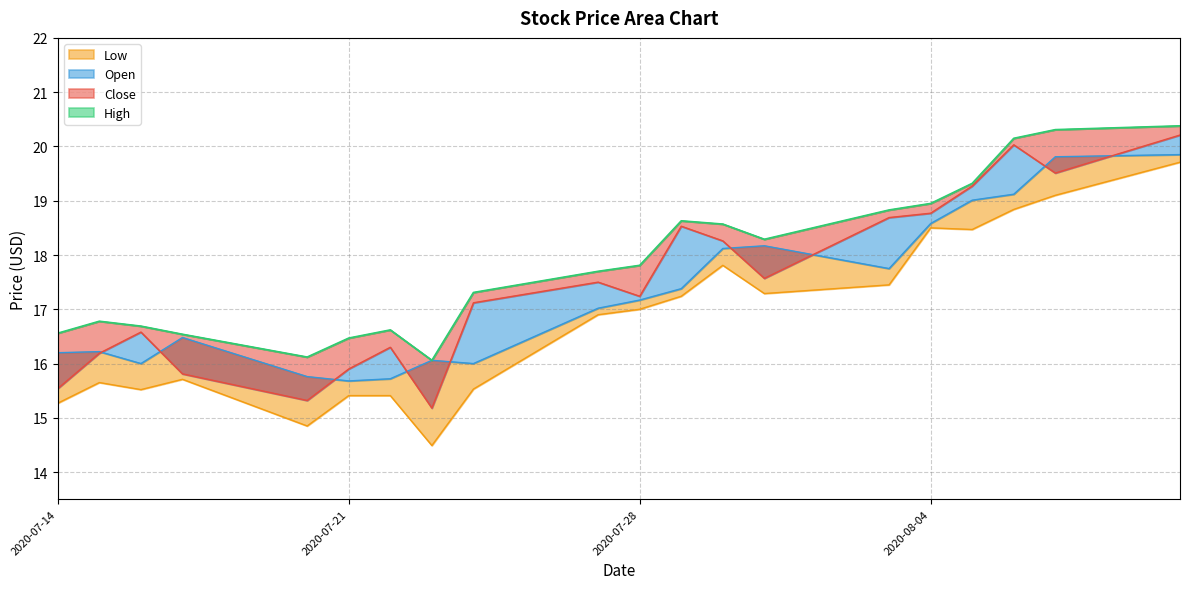

At 2020-08-10, list the series in order from smallest to largest.

Low, Open, Close, High